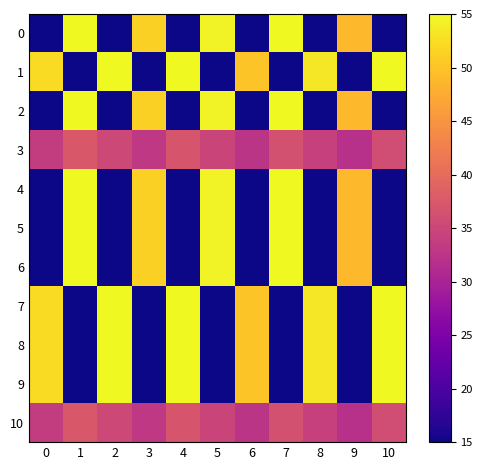

Which series has the largest total across all categories?

1